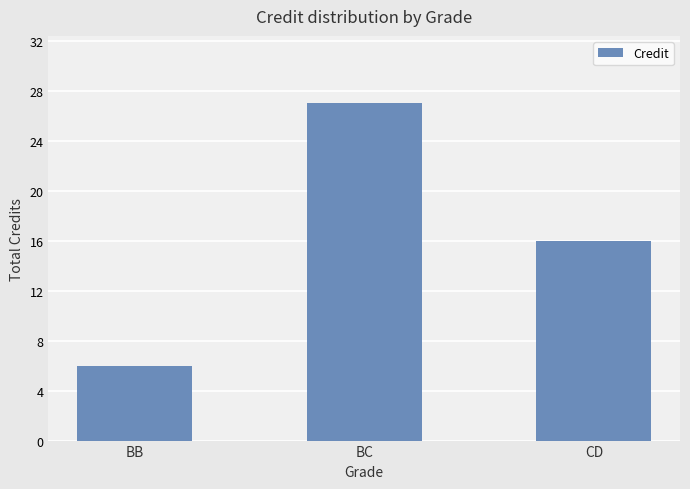

Reading left to right, transcribe all the data shown in this chart.

6	27	16